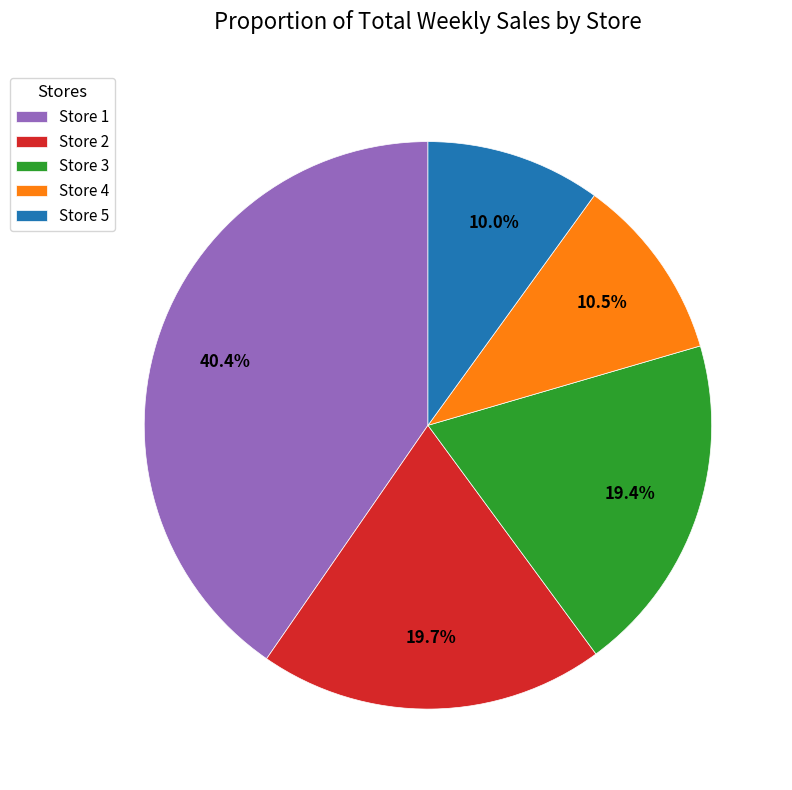

What percentage is NOT represented by Store 3?

80.6%